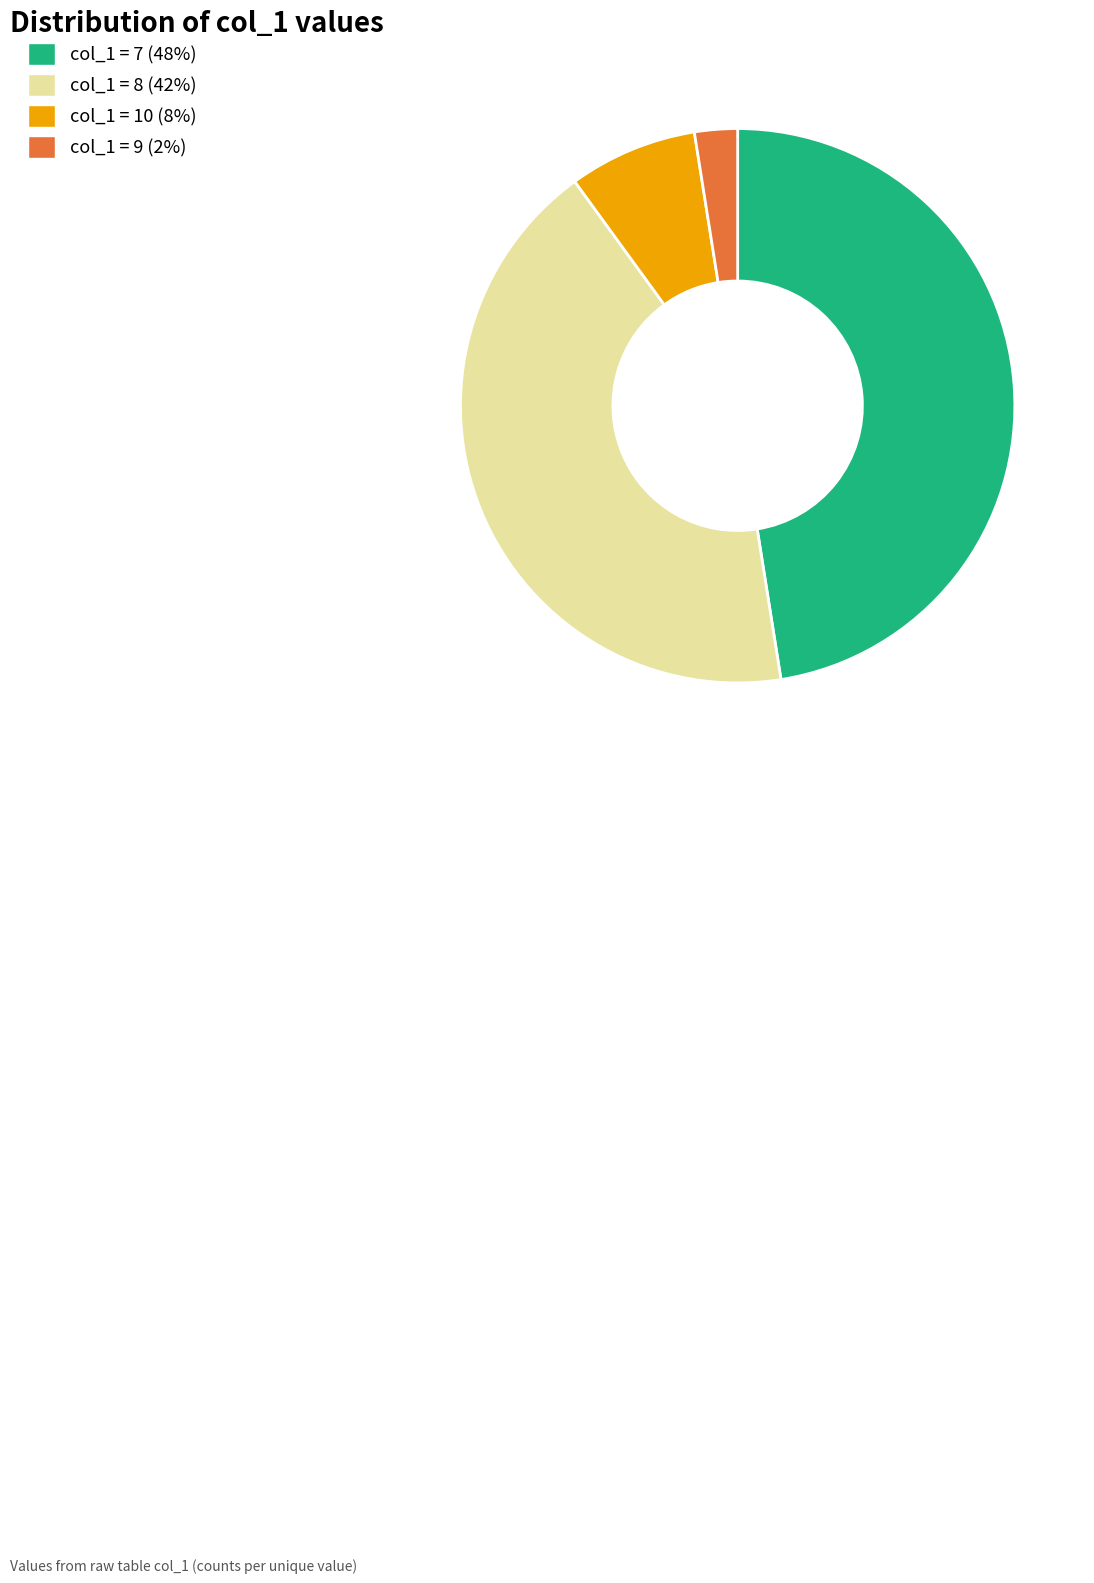

Is there a majority slice in this chart?

No